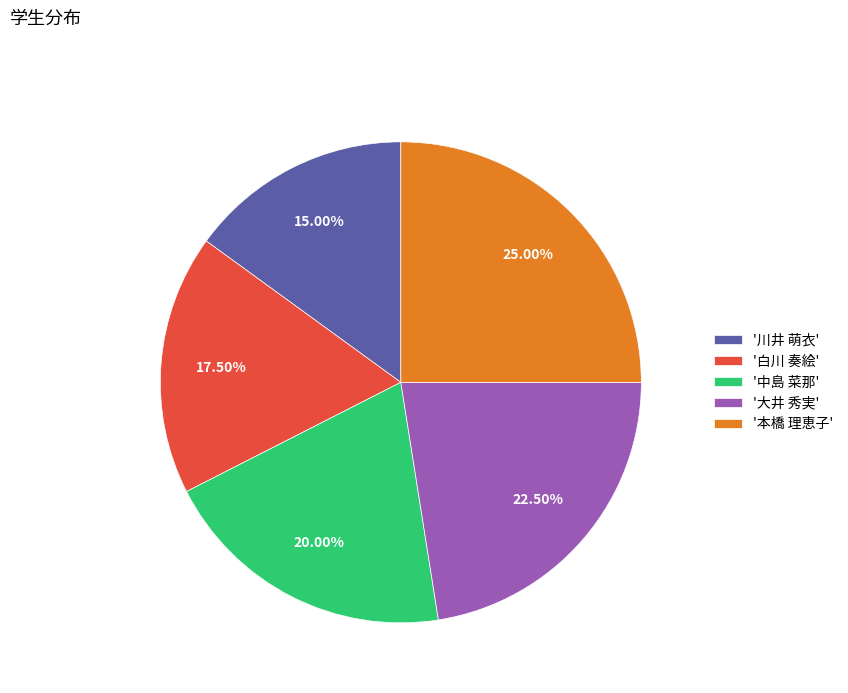

Does any single category account for the majority?

No